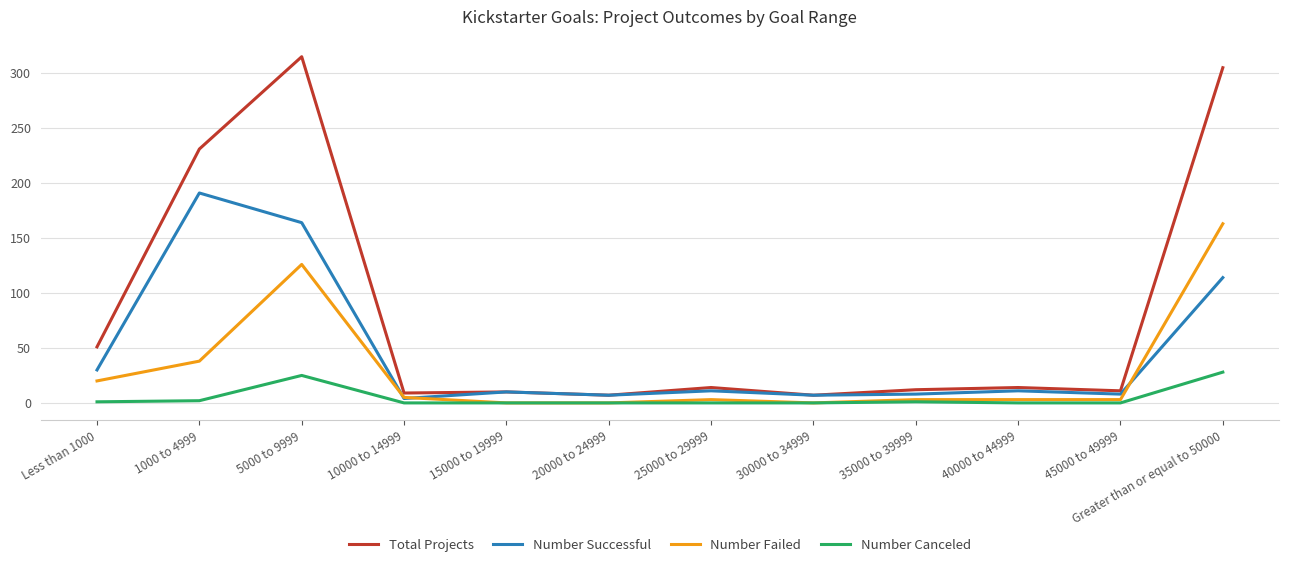

Where does the Number Successful series first go above 11?

Less than 1000